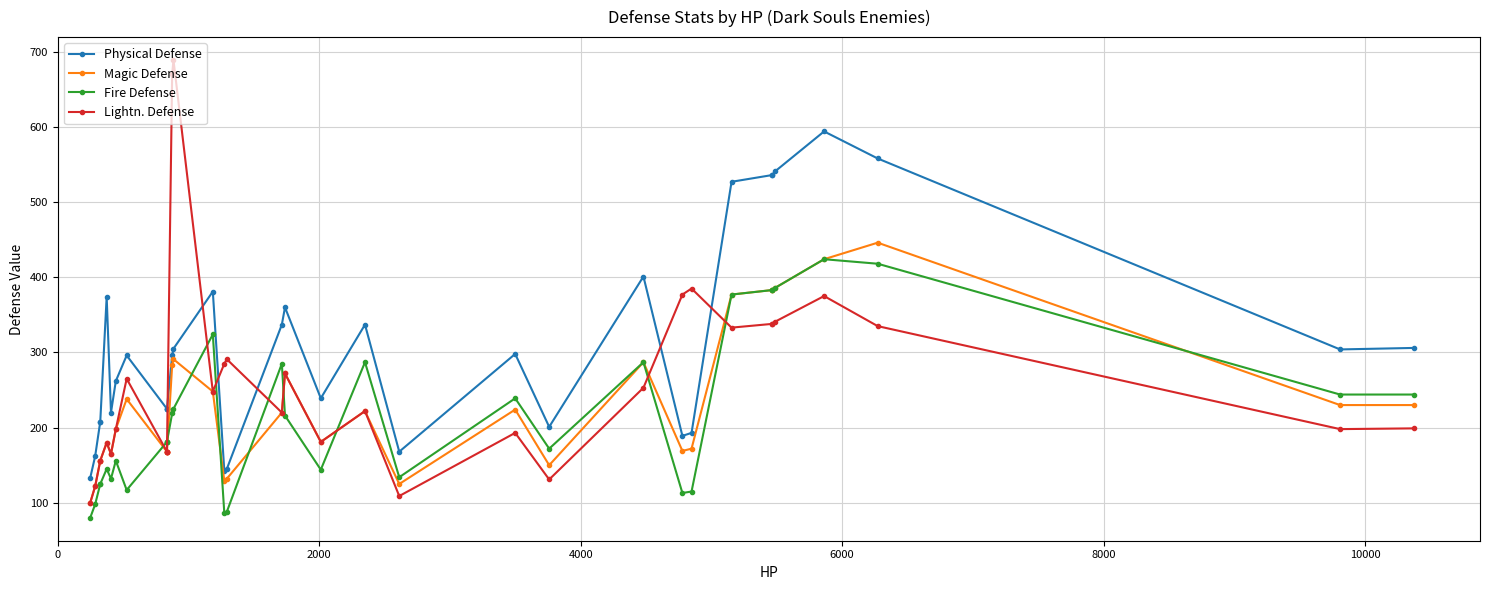

How many interior local peaks does the Lightn. Defense series have?

9